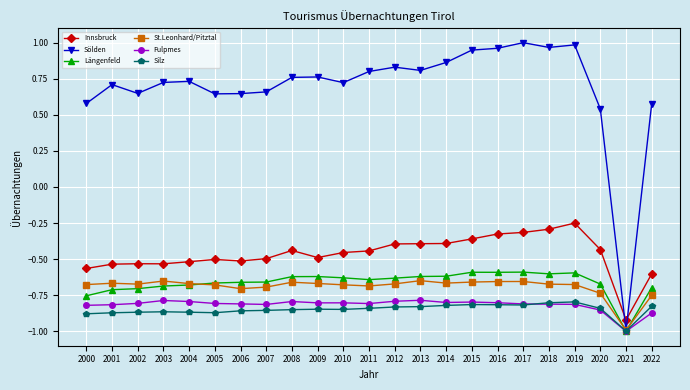

What is the lowest value of the Längenfeld series?

-1.0